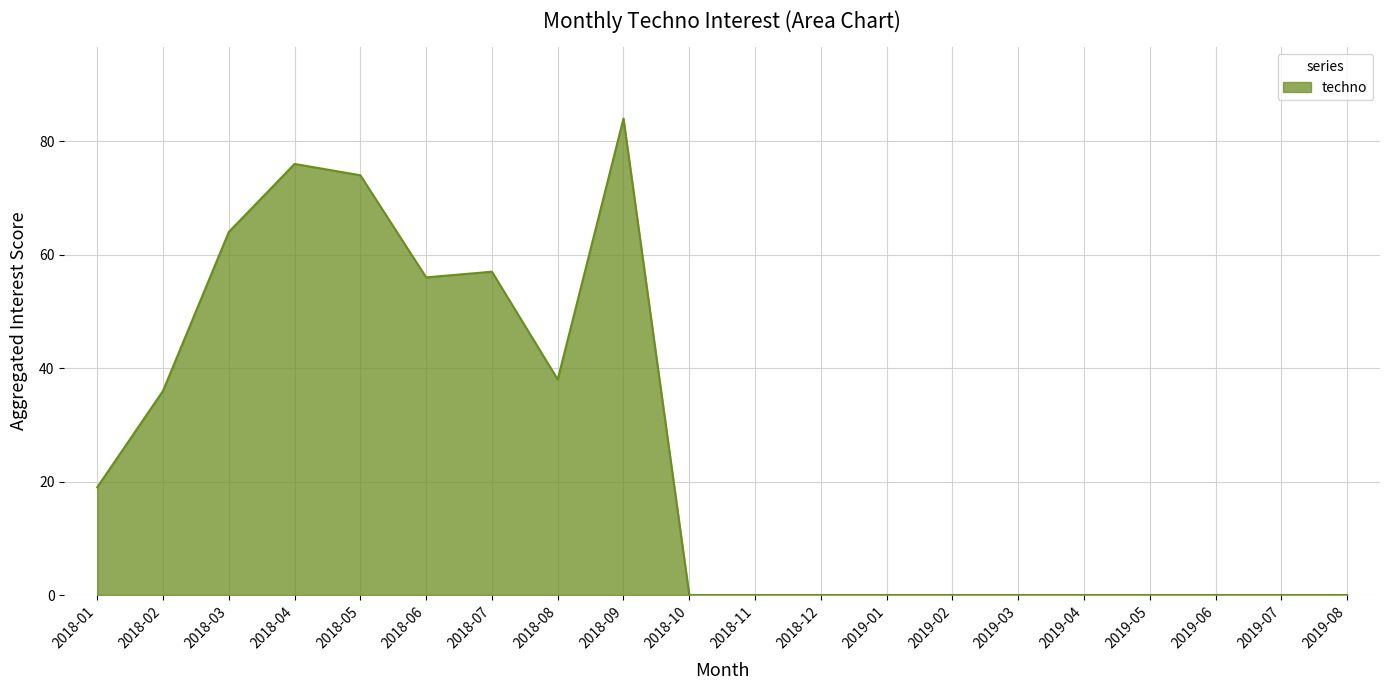

How many lines are shown in the chart?

1